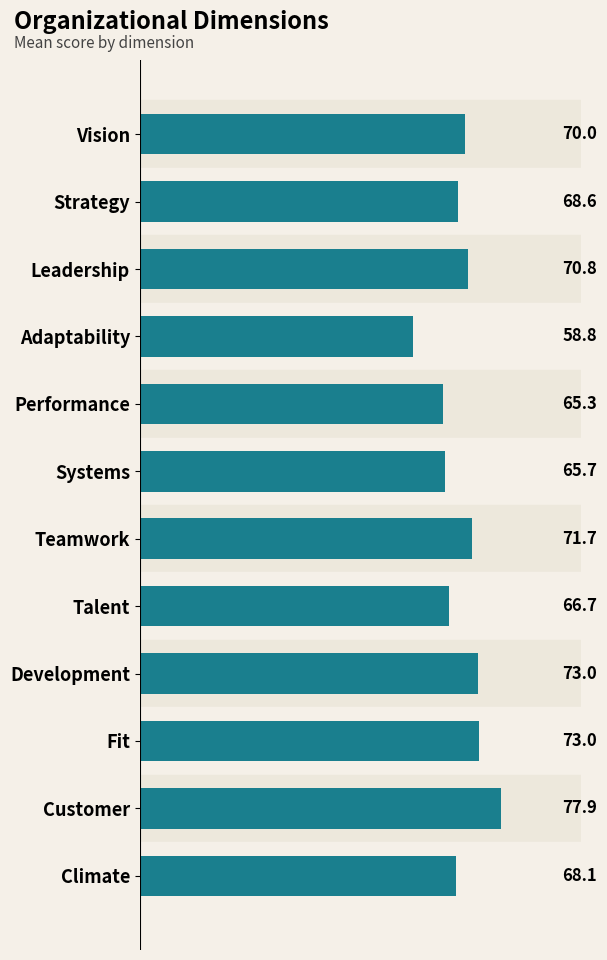

Count the number of data series in this chart.

1